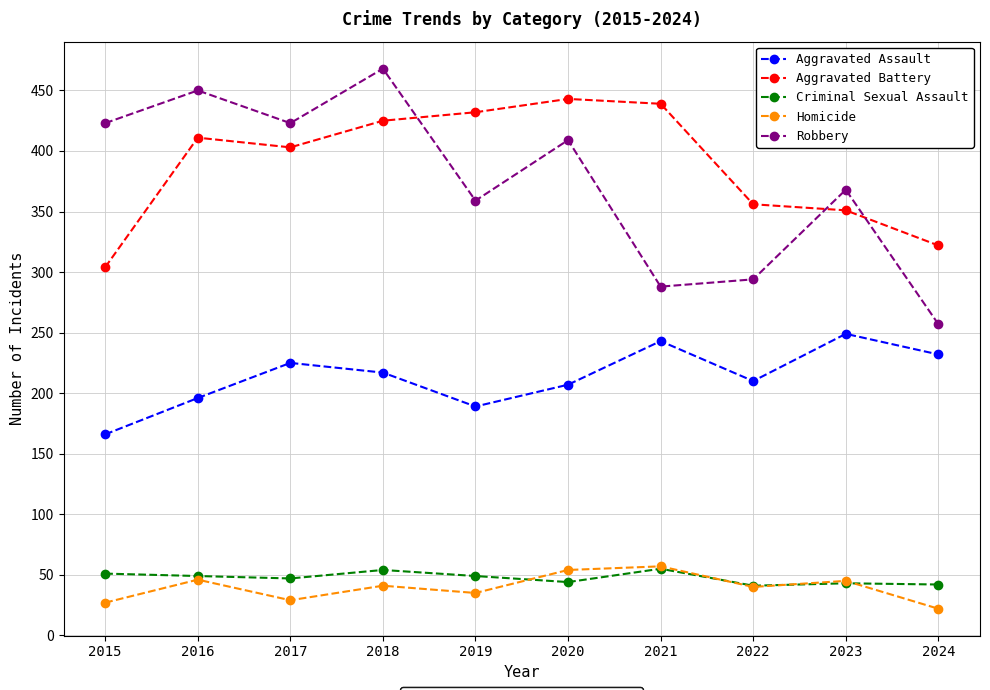

What is the difference between the highest and lowest values at 2024?

300